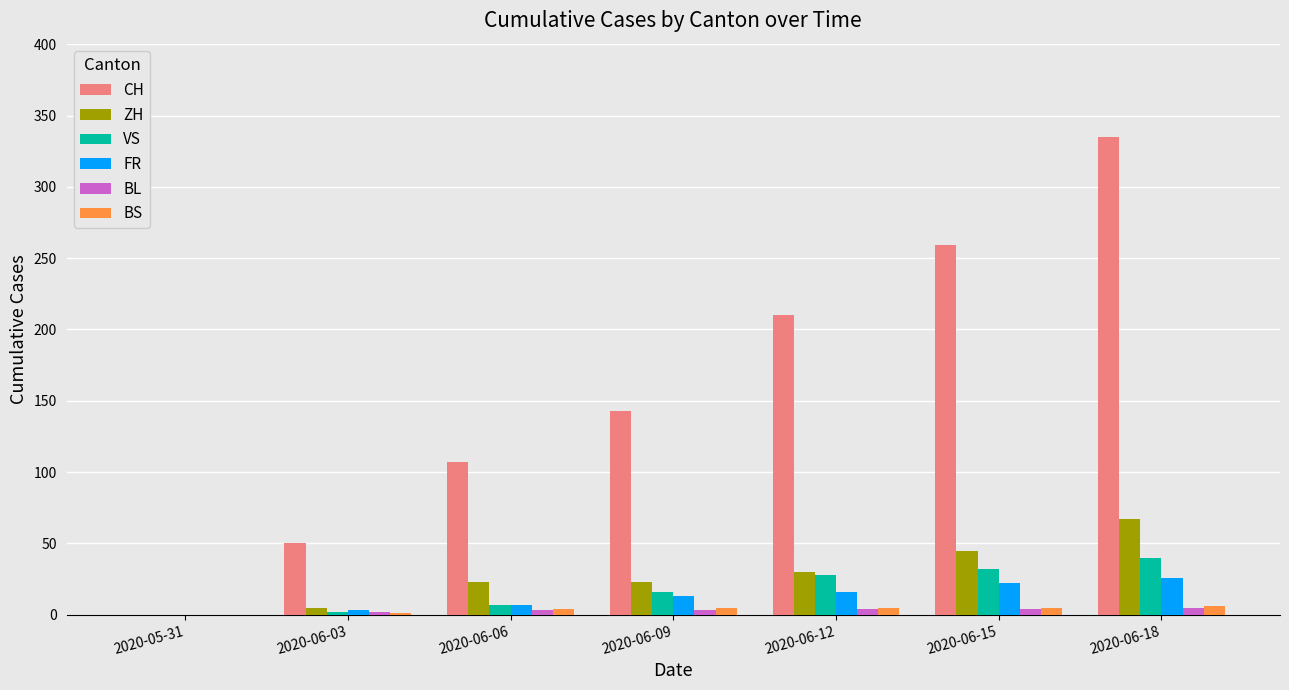

The value of FR at 2020-06-03 is 3. True or false?

True